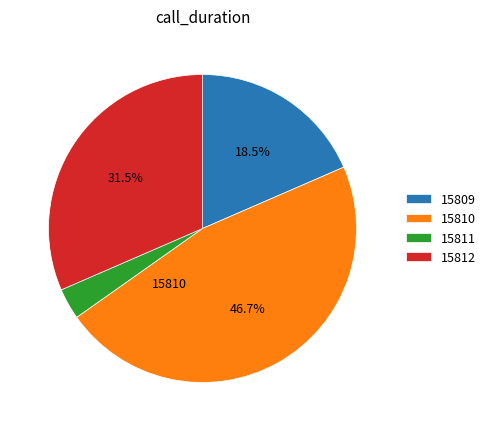

Approximately how many times larger is the value at 15812 compared to 15810?

0.7